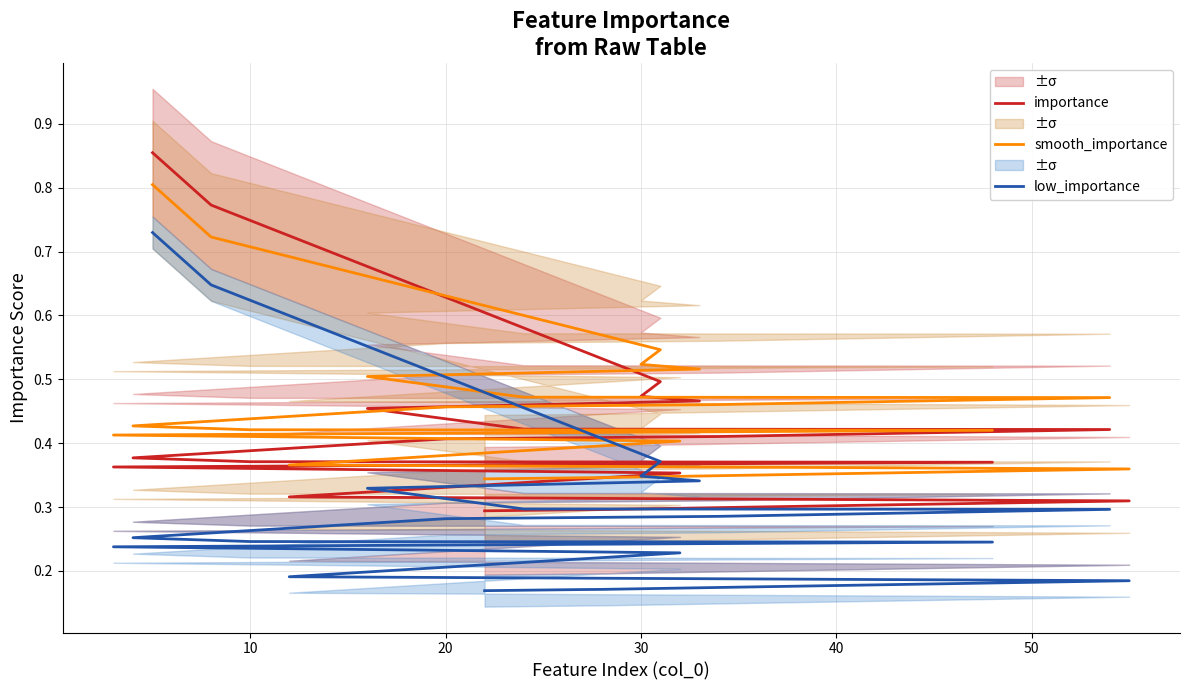

Count the number of data series in this chart.

3